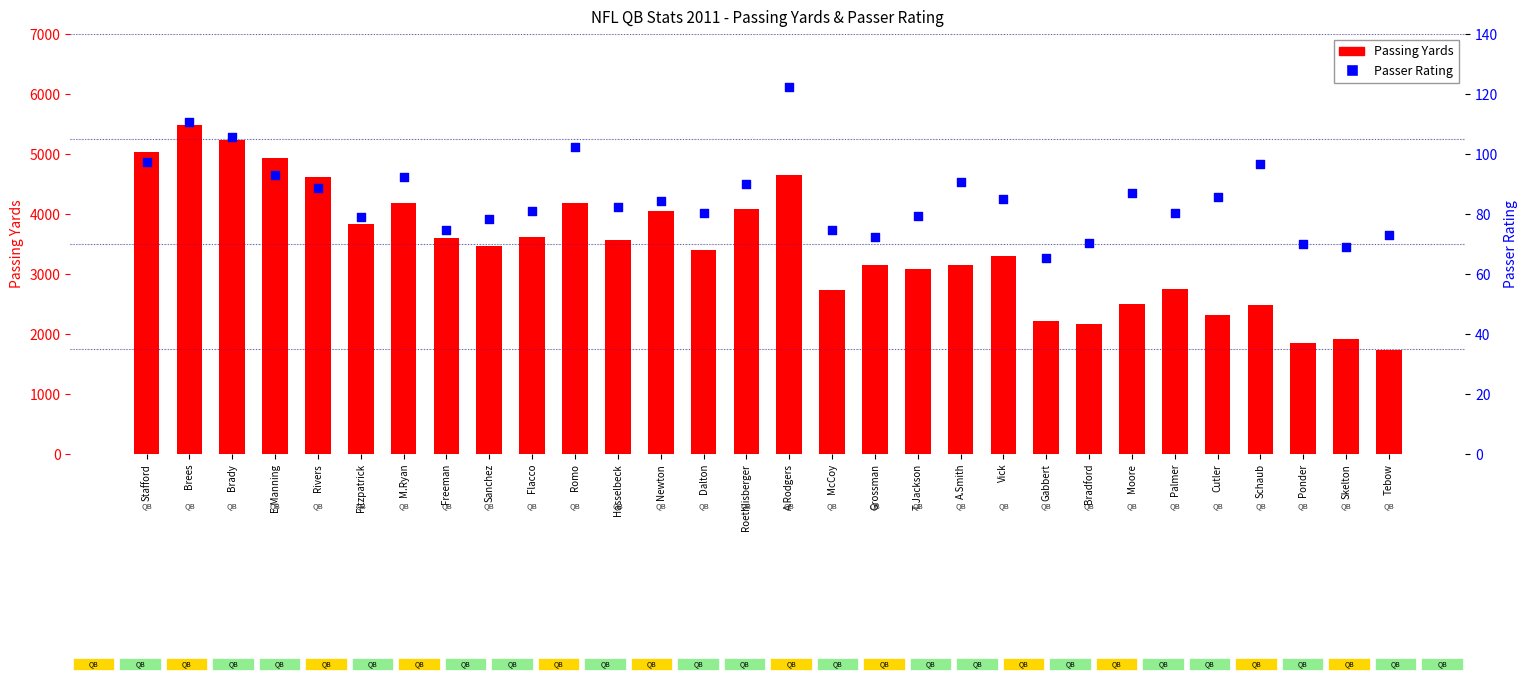

At how many categories does at least one series exceed 620?

30